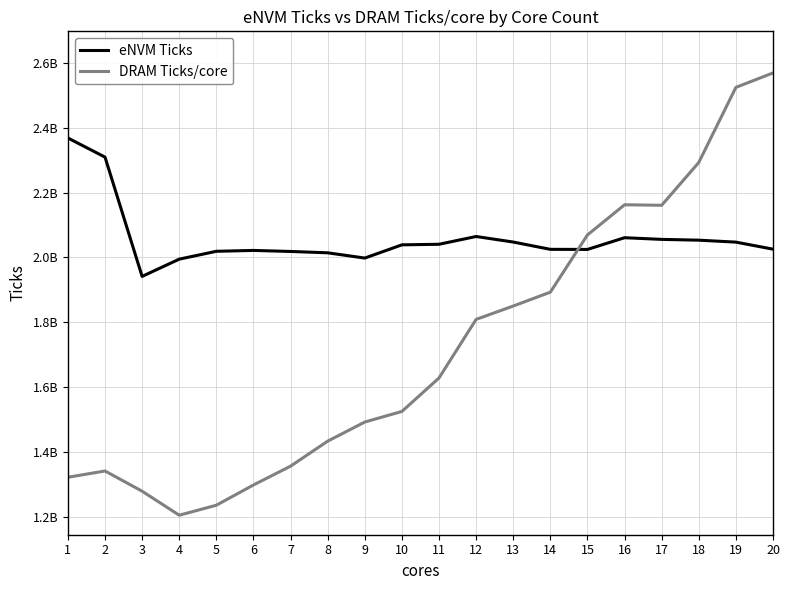

Is this an area chart (filled region under the line)?

No